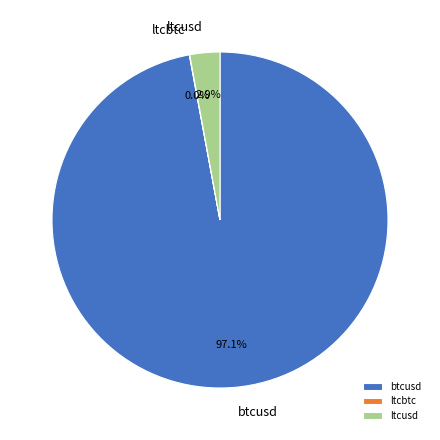

Which slice is the largest?

btcusd